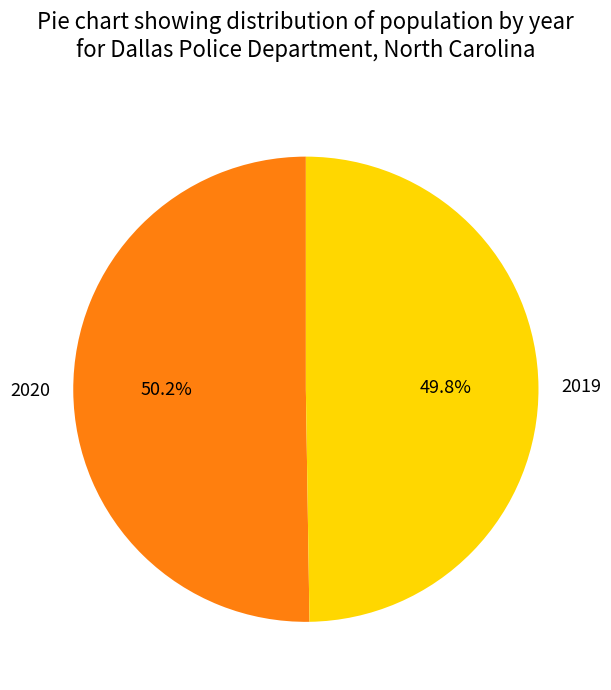

To the nearest percent, what percentage of the pie is 2020?

50%